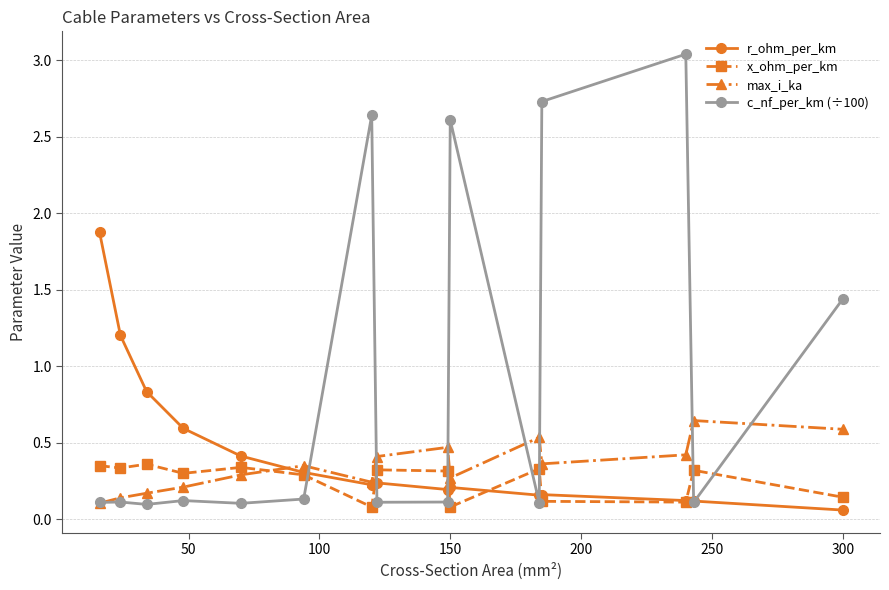

Which series has the largest range (max minus min)?

c_nf_per_km (÷100)